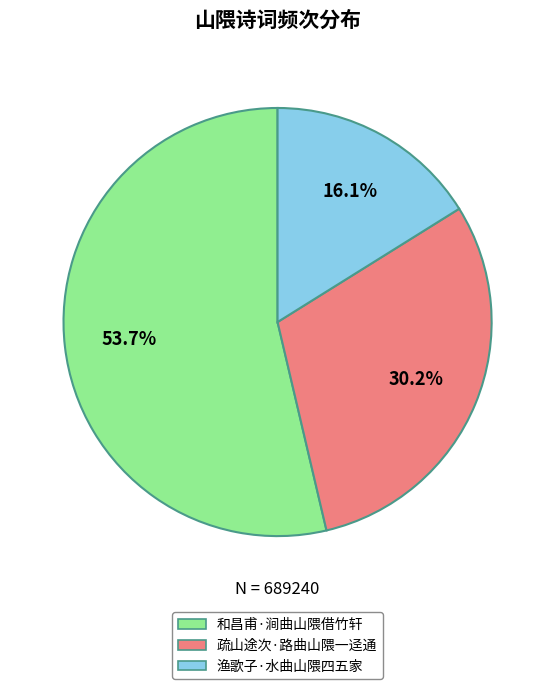

To the nearest percent, what percentage of the pie is 疏山途次·路曲山隈一迳通?

30%